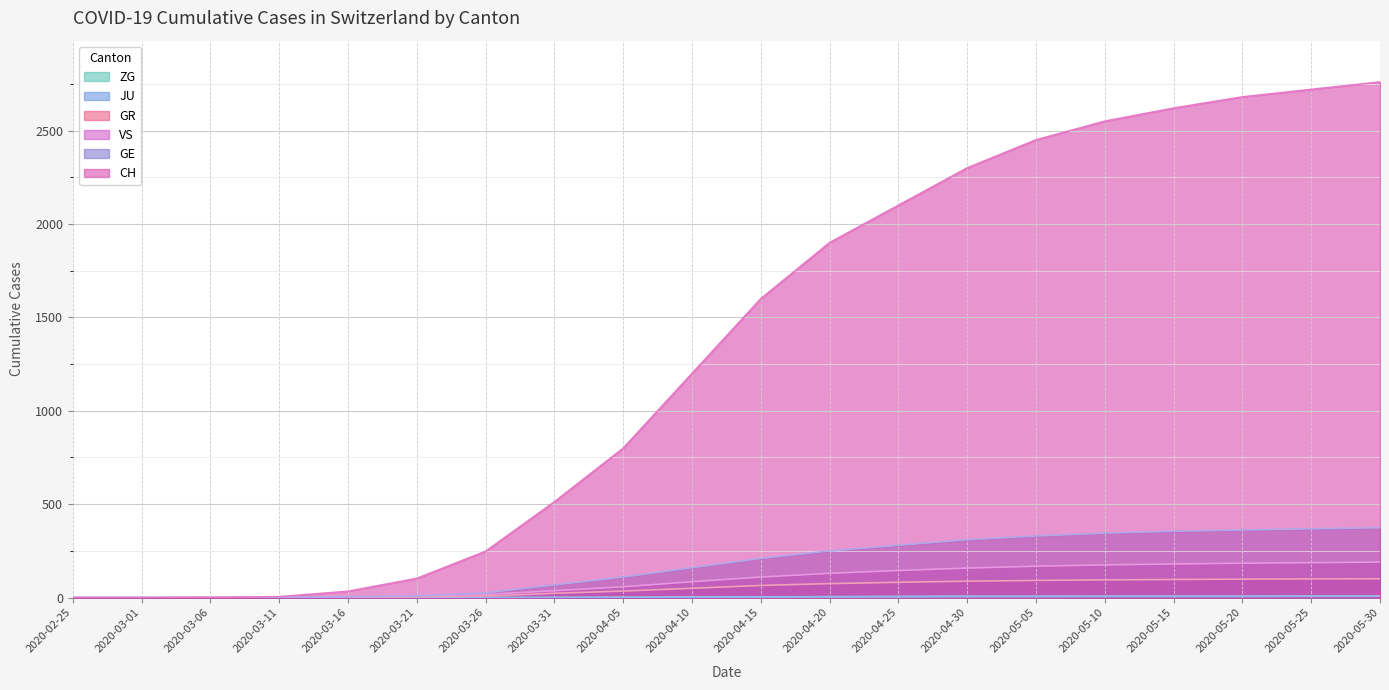

What is the label of the 10th point from the left?

2020-04-10